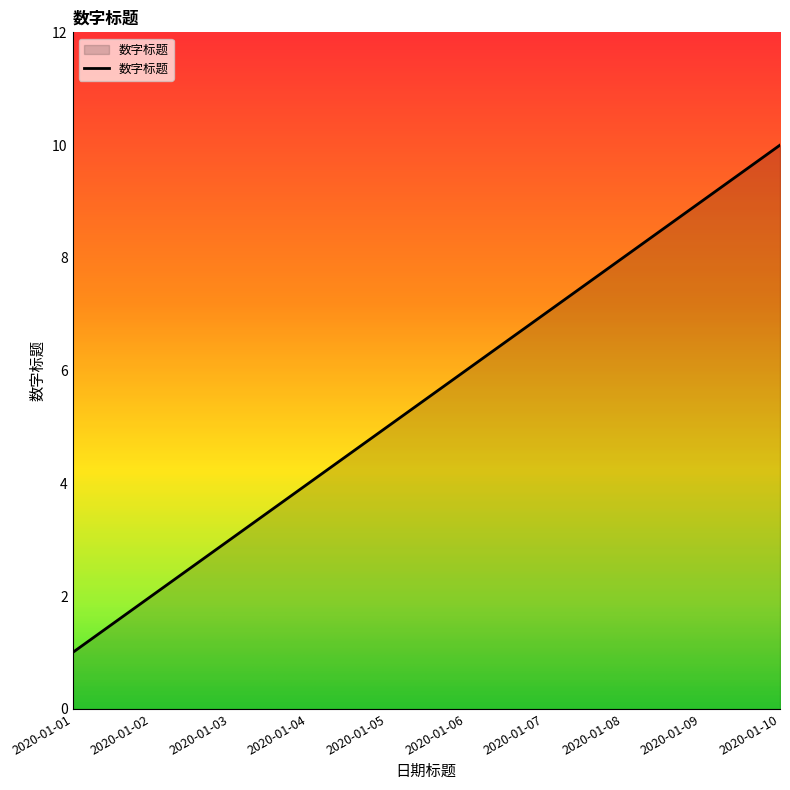

What is the difference between the values at 2020-01-04 and 2020-01-05?

1